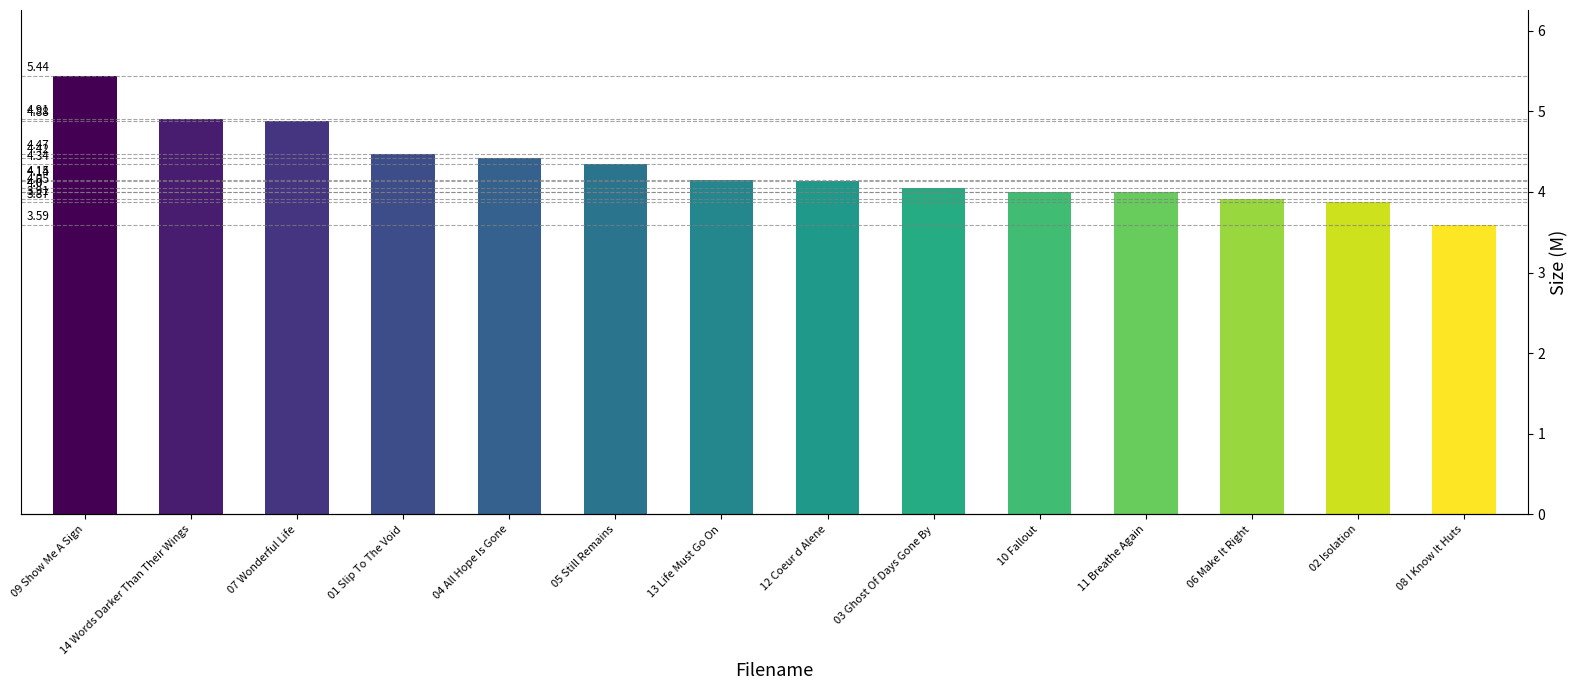

What position from the right is 08 I Know It Huts?

1